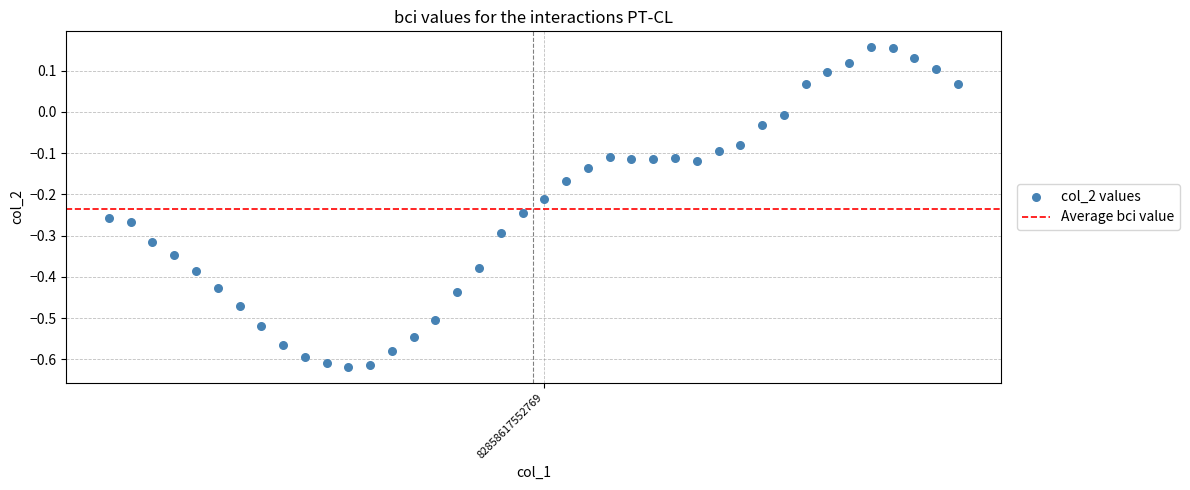

What is the range of Y values (max minus min)?

0.8